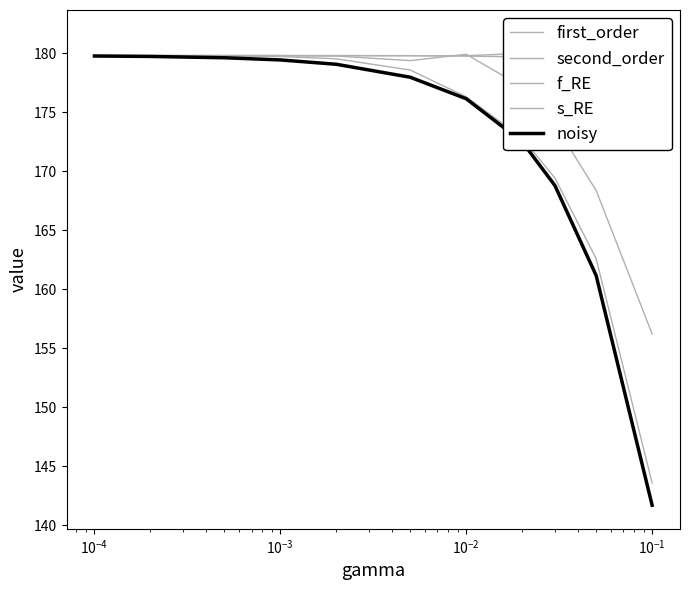

Does the chart display data point markers on the line(s)?

No